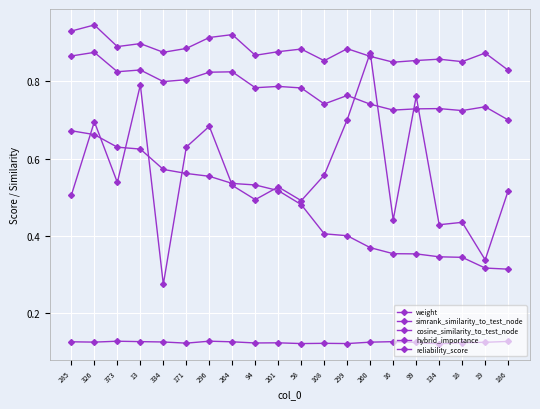

What is the smallest value displayed?

0.1